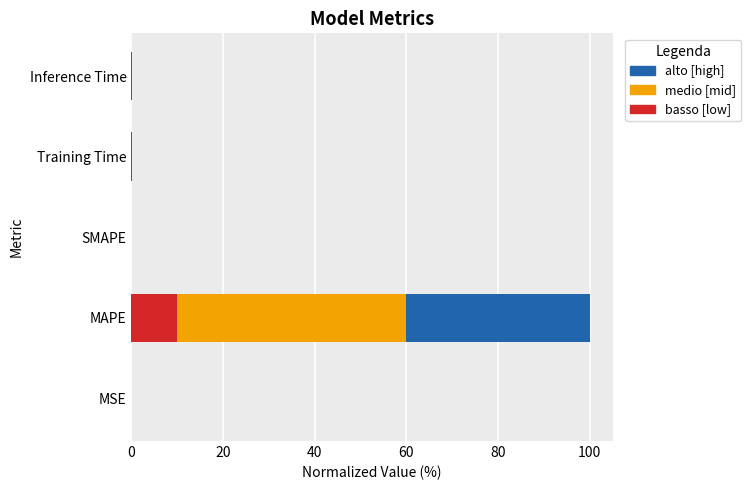

Count the number of categories in the chart.

5